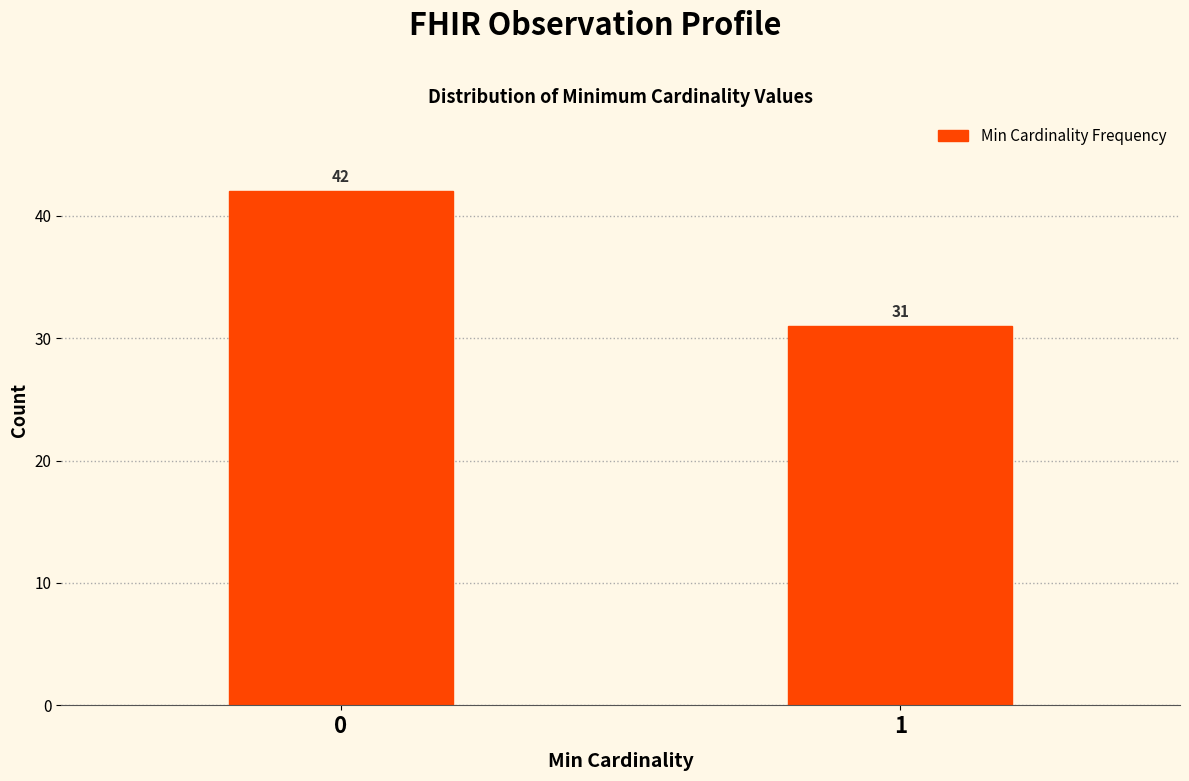

Reading left to right, what are all the values shown in this chart?

42	31